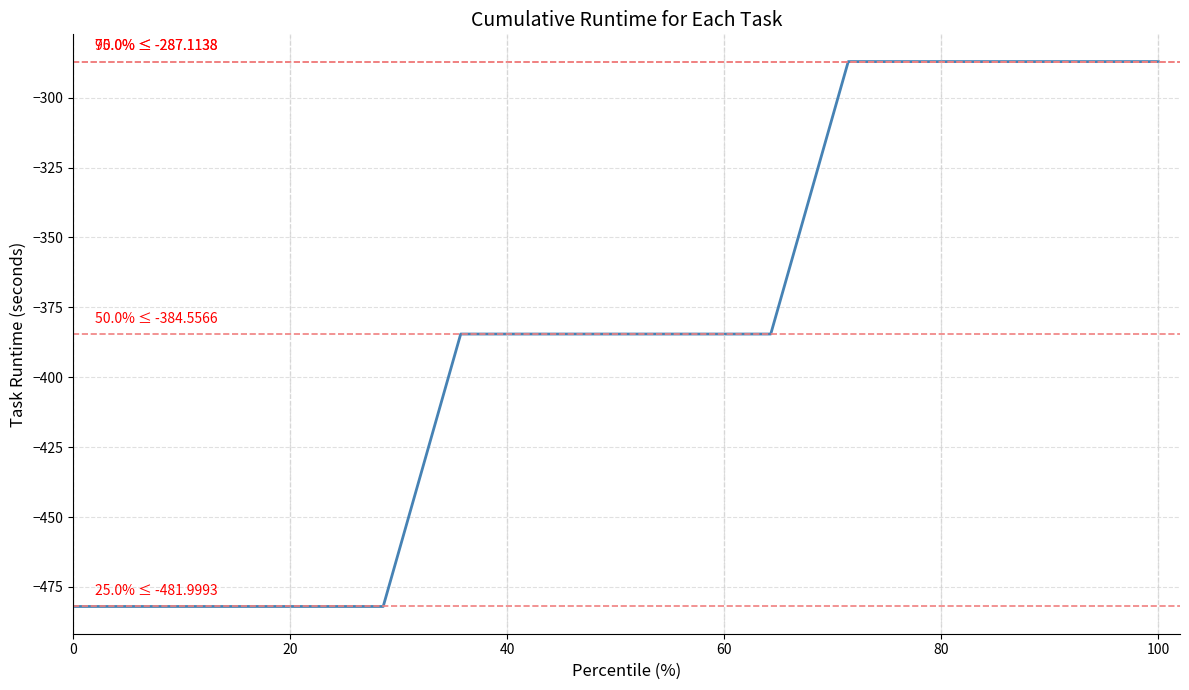

Reading left to right, what are all the values shown in this chart?

-482.0	-482.0	-482.0	-482.0	-482.0	-384.6	-384.6	-384.6	-384.6	-384.6	-287.1	-287.1	-287.1	-287.1	-287.1